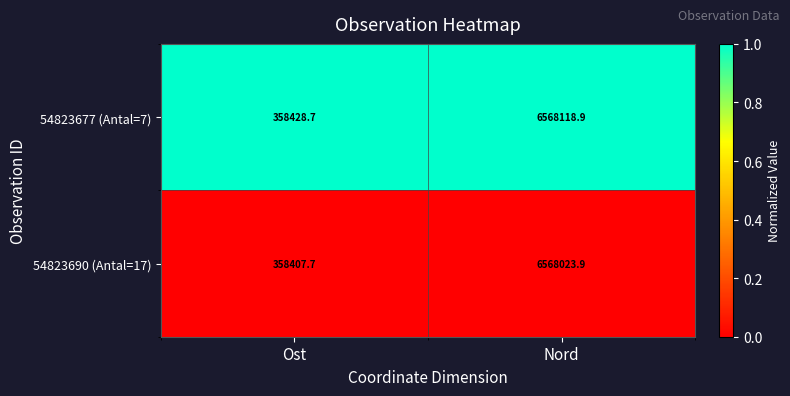

Reading left to right, extract all data points from this chart.

54823677 (Antal=7): Ost=358428.7	Nord=6568118.9
54823690 (Antal=17): Ost=358407.7	Nord=6568023.9